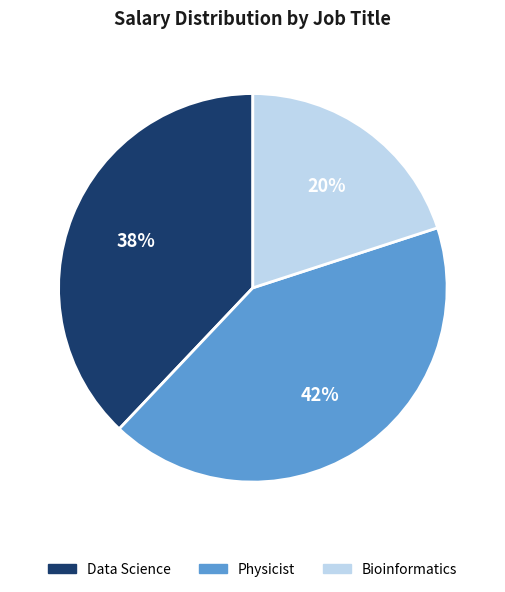

The Bioinformatics slice represents 31% of the pie. True or false?

False